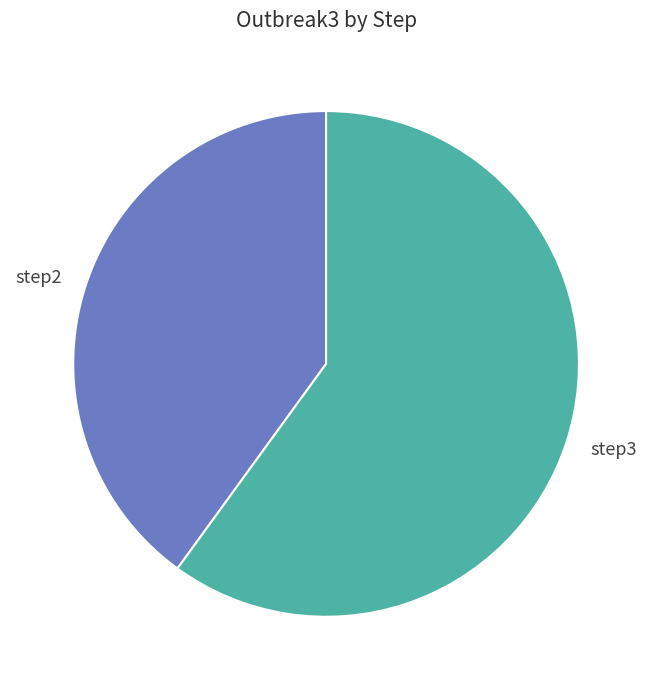

Combined, do step3 and step2 account for over 50%?

Yes